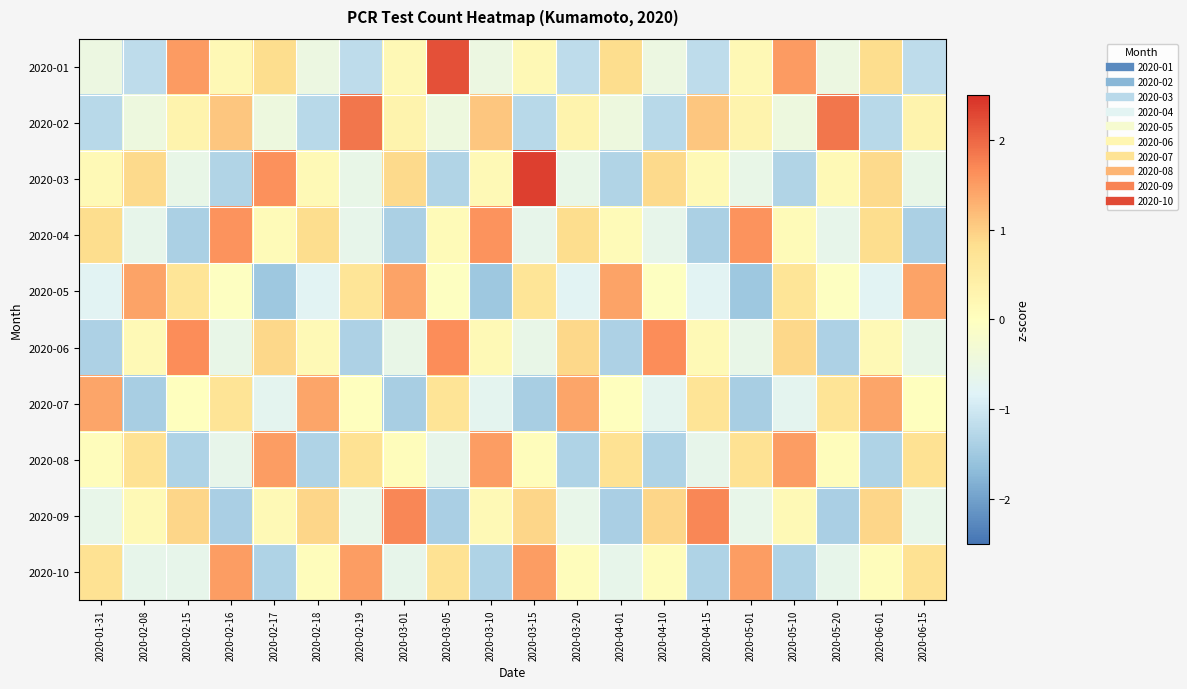

What is the maximum value shown in the chart?

2.3